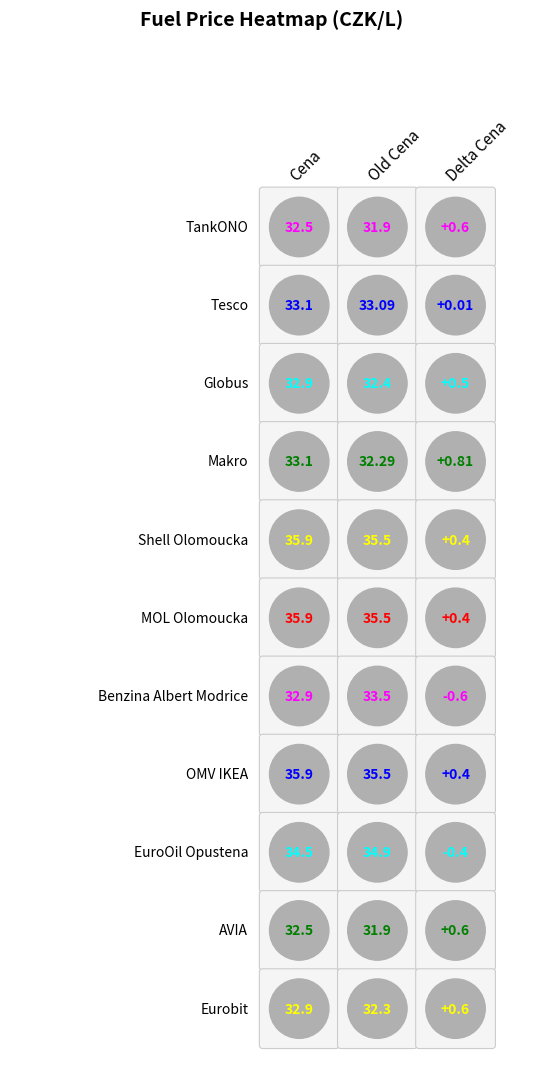

Is the value of Eurobit at 2 greater than the value of AVIA at 0?

No